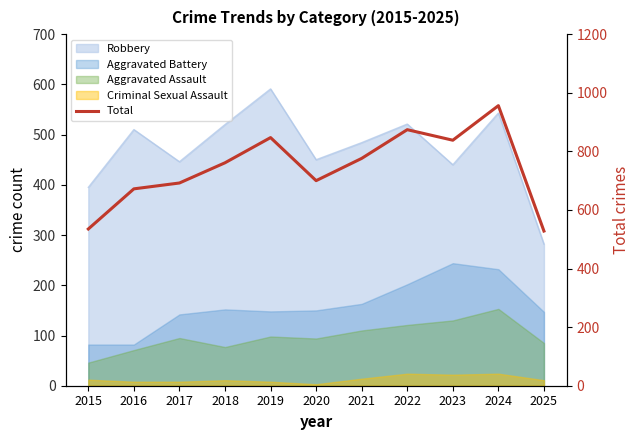

Which label corresponds to the smallest value in the chart?

2025